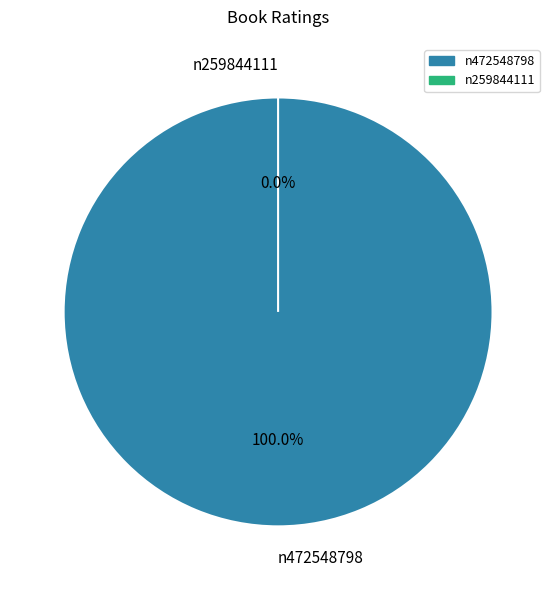

Which category has the biggest portion of the pie?

n472548798